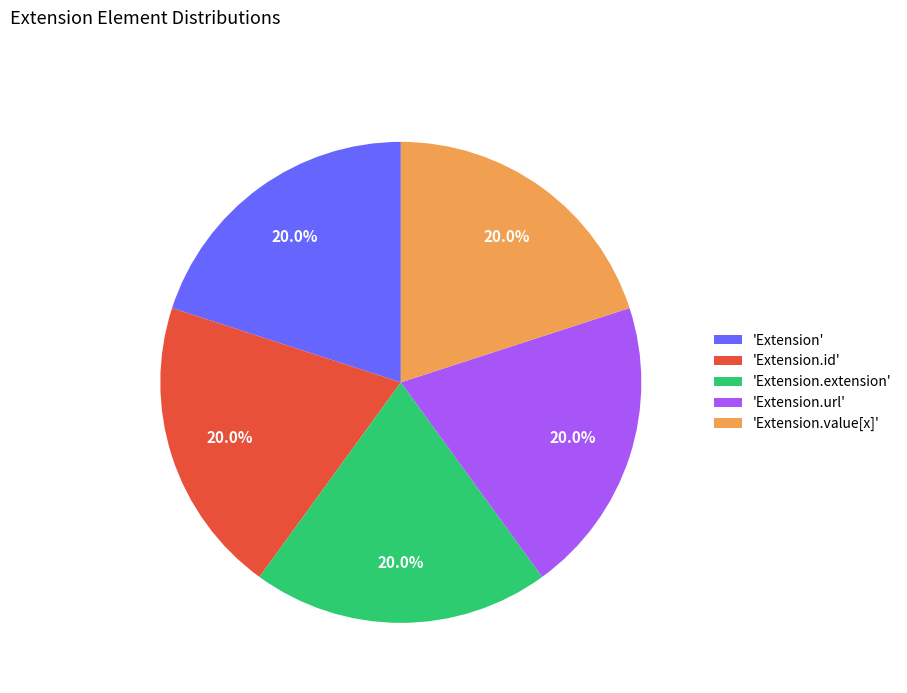

Is 'Extension.extension' the majority of the pie?

No